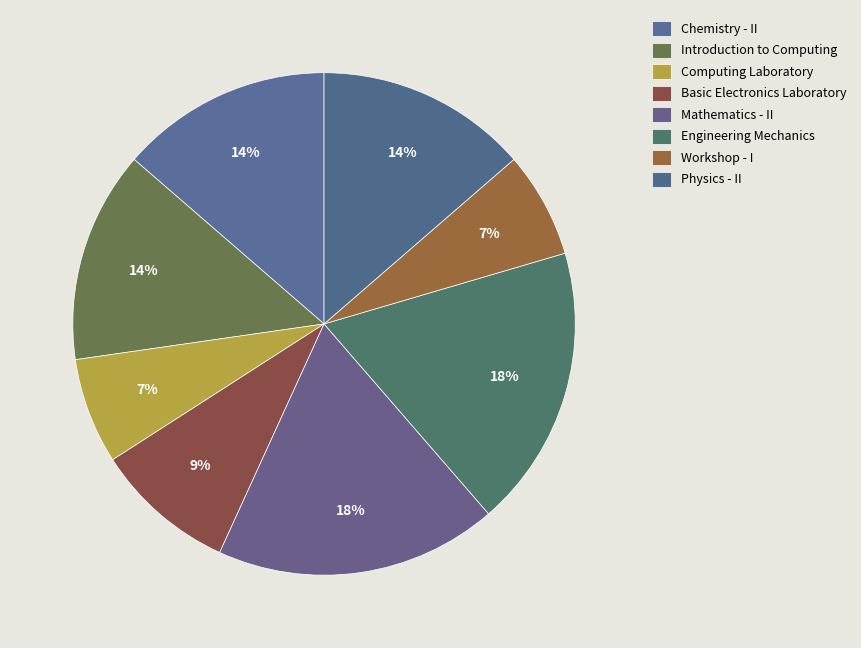

To the nearest percent, what portion does Physics - II represent?

14%